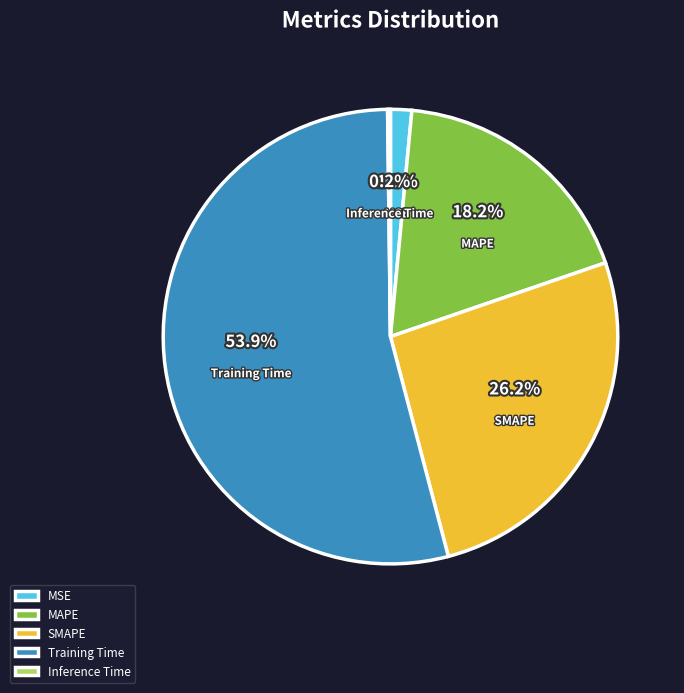

What is the largest slice in the pie chart?

Training Time